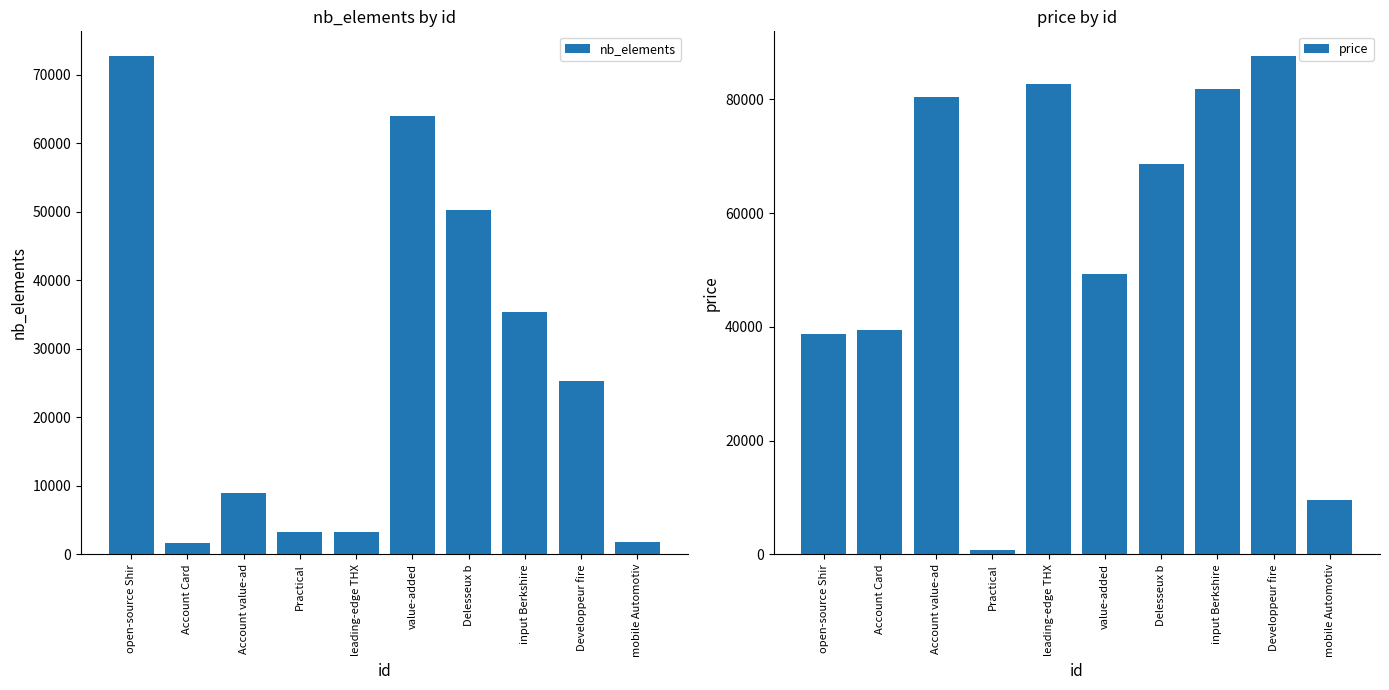

Rank the series by their maximum value, from highest to lowest.

price, nb_elements